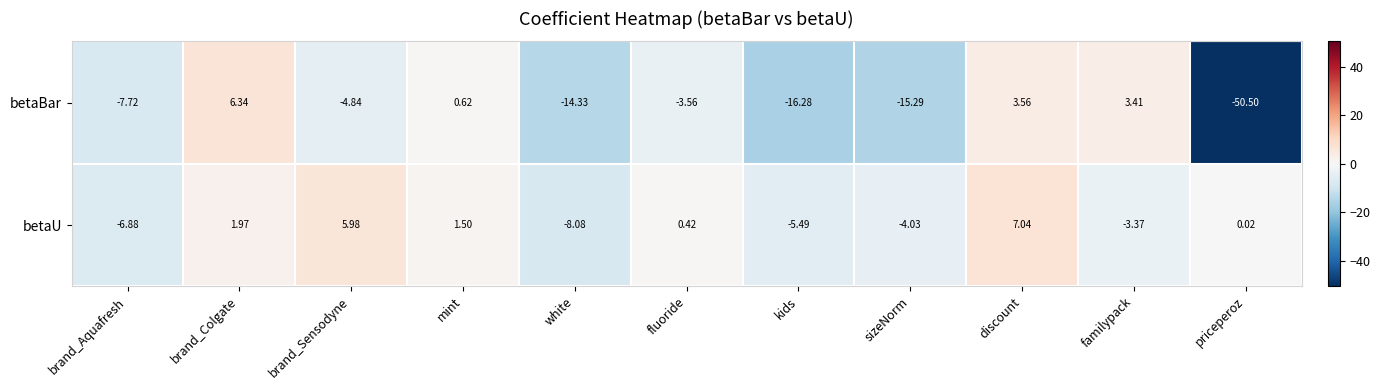

At which label does betaBar first exceed -4?

brand_Colgate